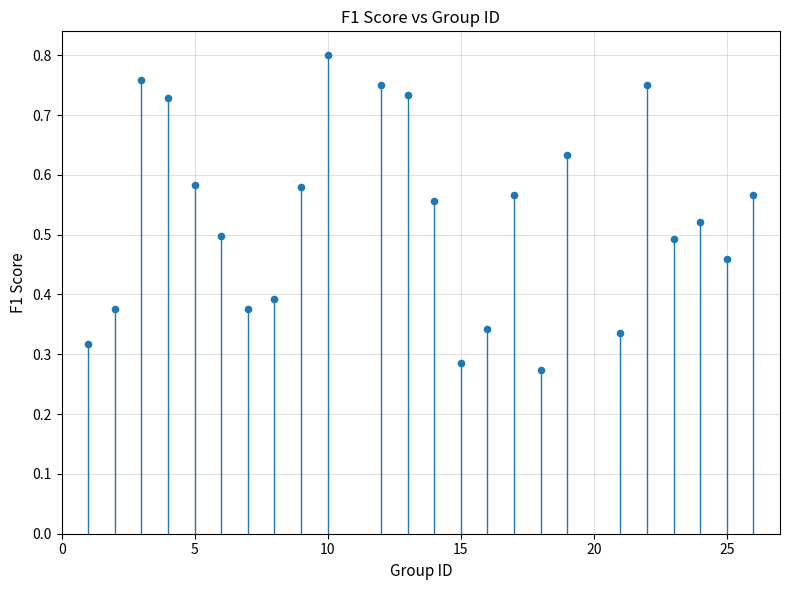

What is the range of X values (max minus min)?

25.0